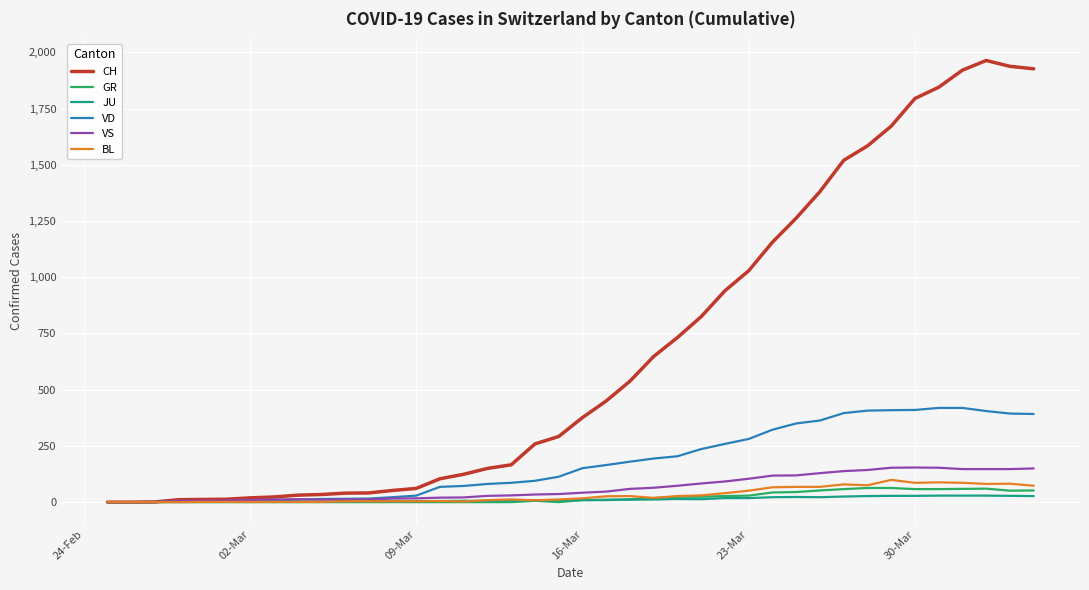

What is the maximum value shown in the chart?

1964